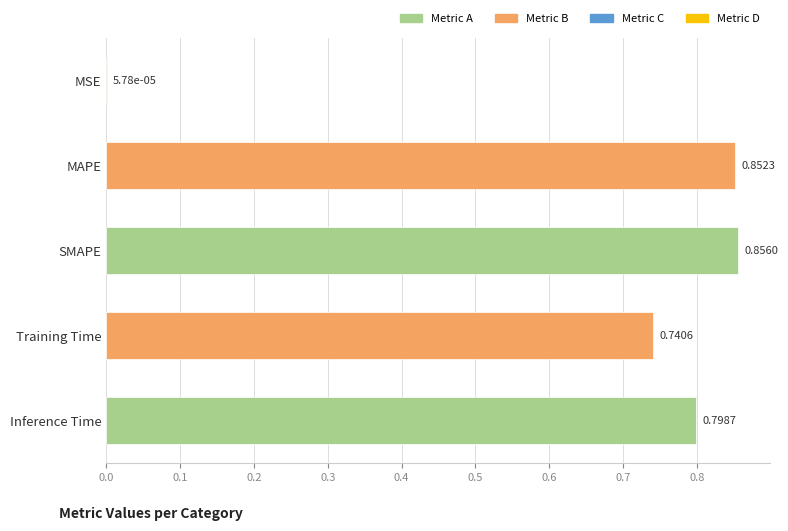

Which has a higher value, MAPE or Inference Time?

MAPE